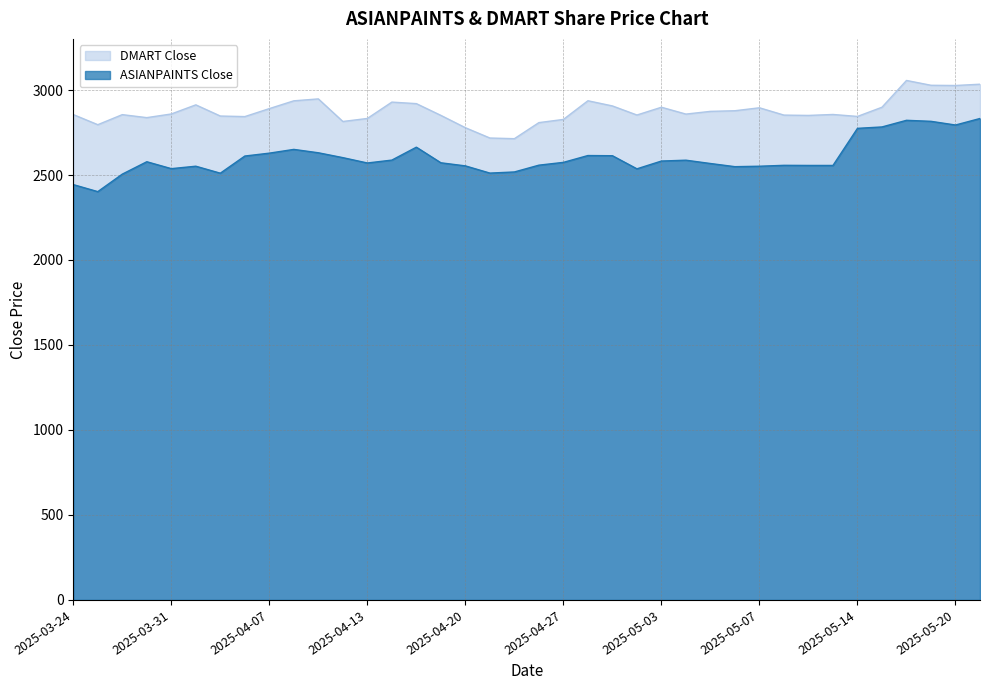

The value of DMART Close at 2025-05-20 is 655.2. True or false?

False